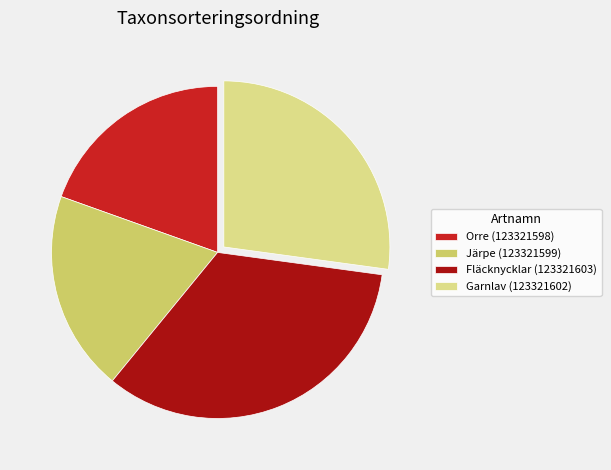

How many segments does this pie chart have?

4